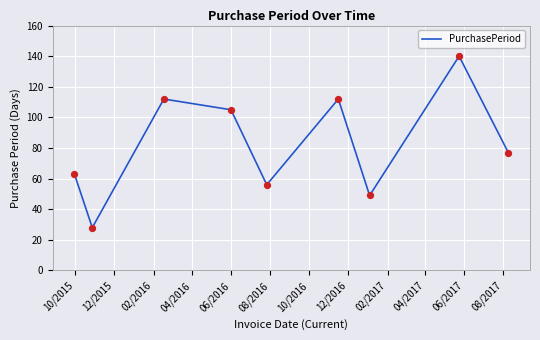

What is the minimum value shown in the chart?

28